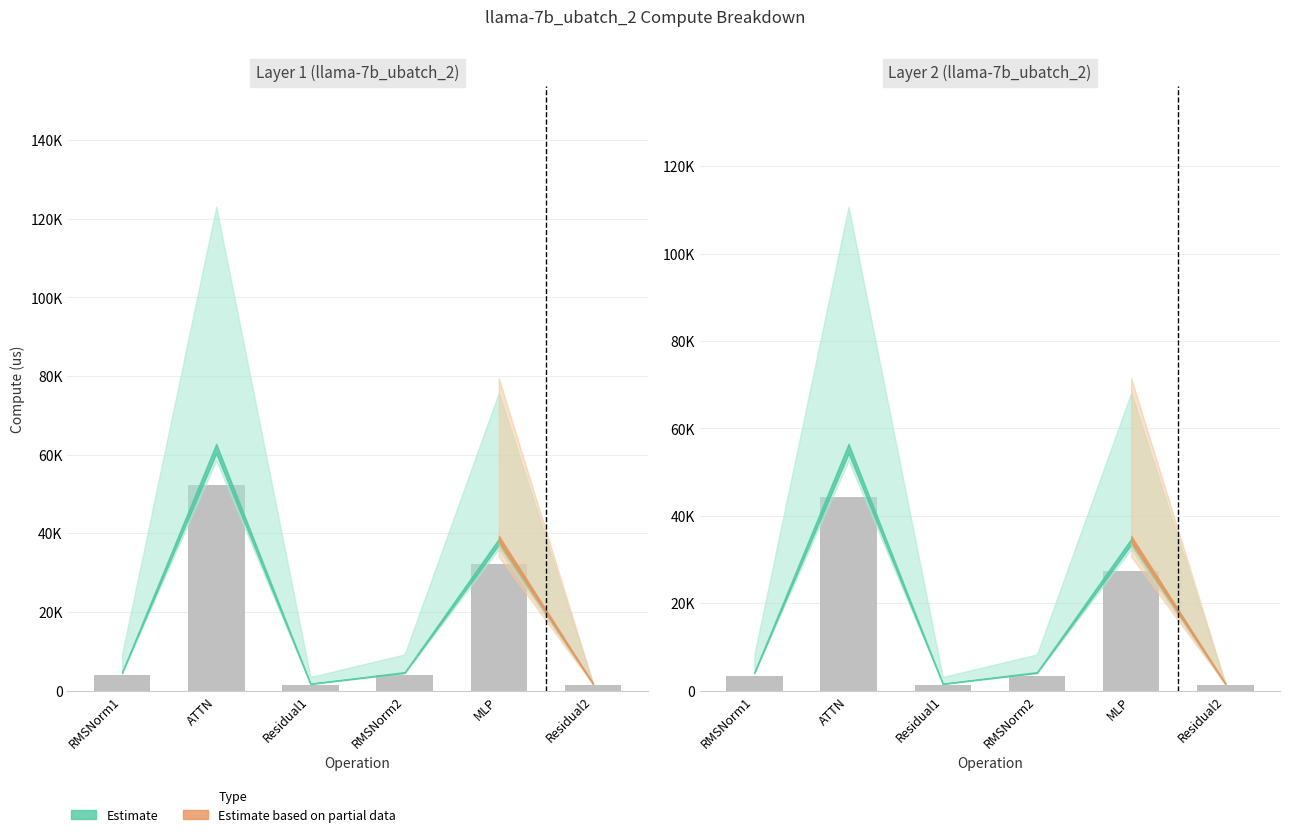

Which label corresponds to the largest value in the chart?

ATTN